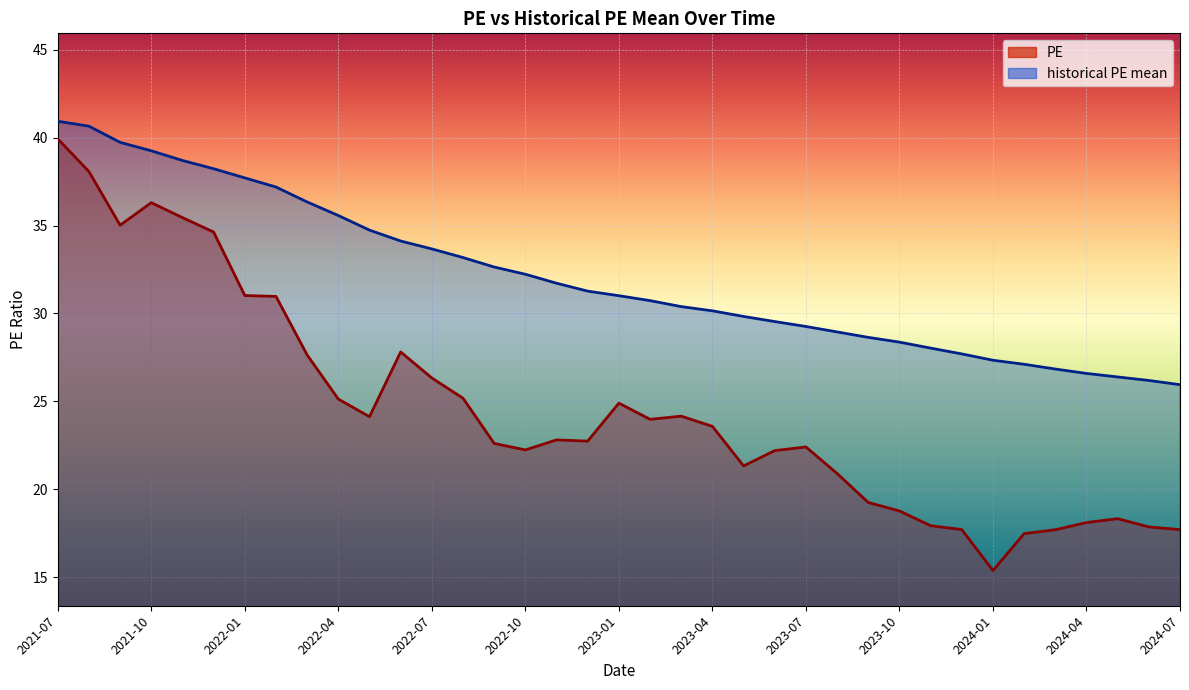

What position from the left is 2022-10?

16